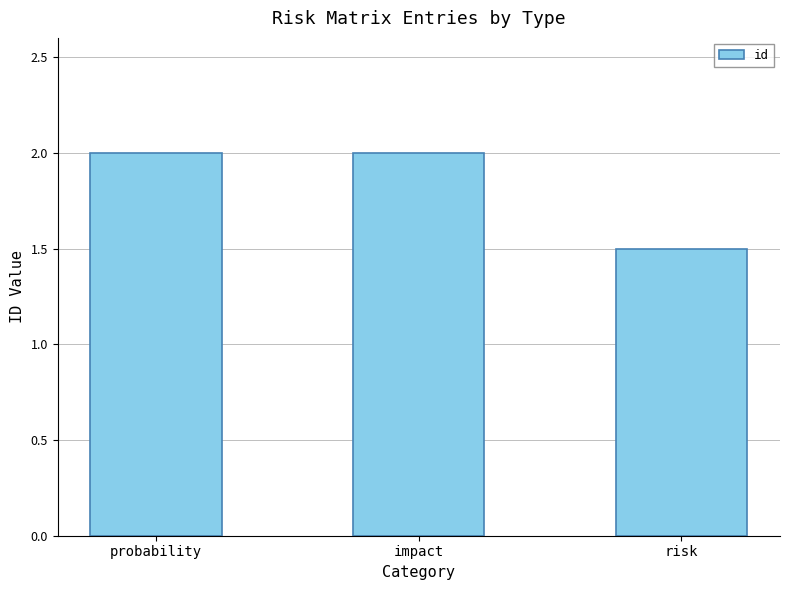

What is the label of the 2nd bar from the left?

impact